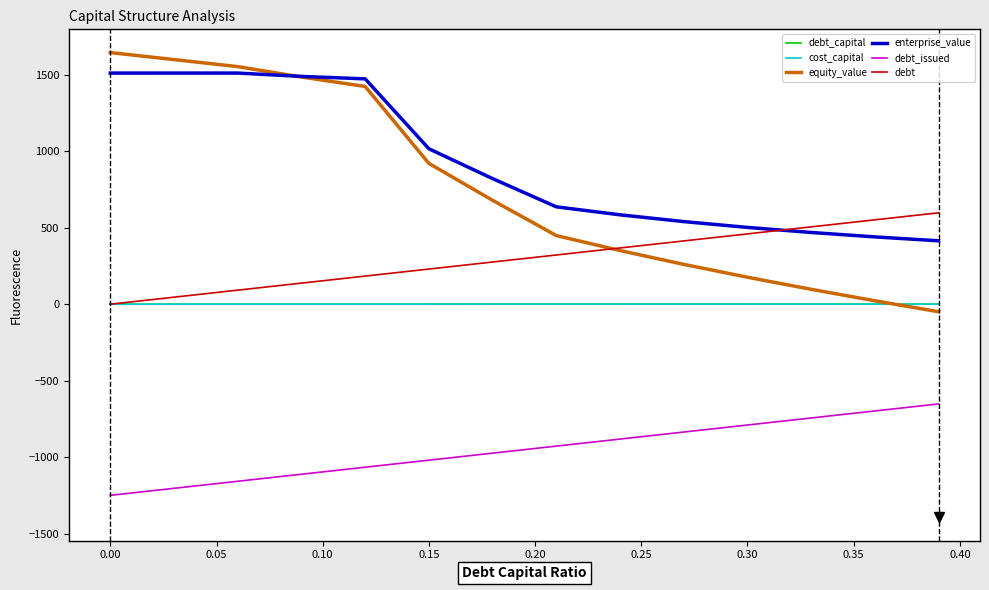

True or false: debt and debt_issued cross at least once.

False